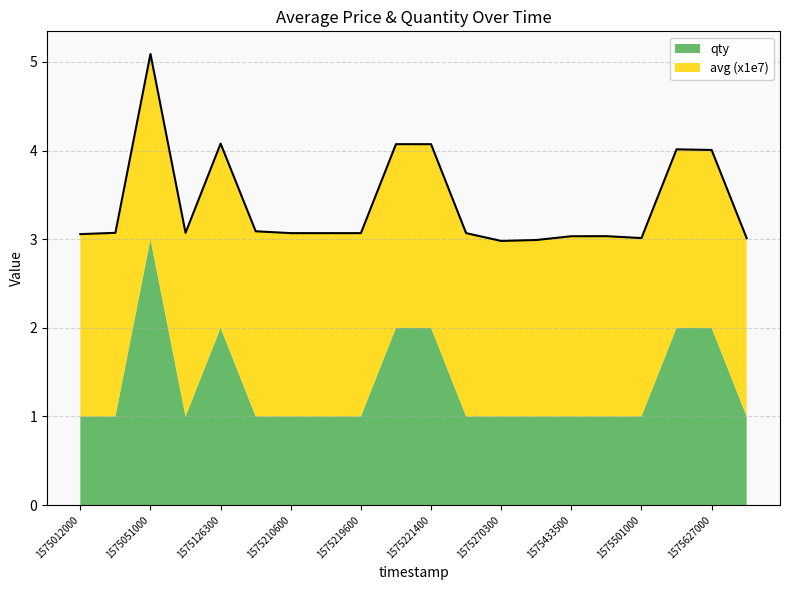

Reading left to right, what are all the values shown in this chart?

3.1	3.1	5.1	3.1	4.1	3.1	3.1	3.1	3.1	4.1	4.1	3.1	3.0	3.0	3.0	3.0	3.0	4.0	4.0	3.0